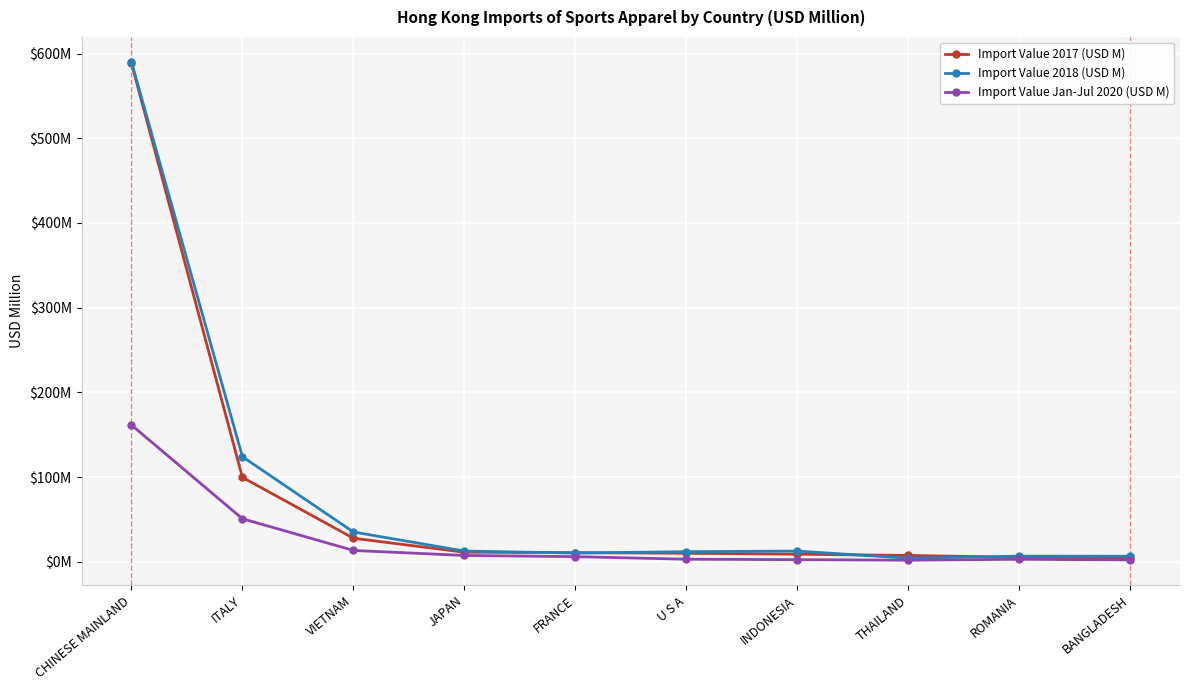

What is the label of the 4th point from the right?

INDONESIA